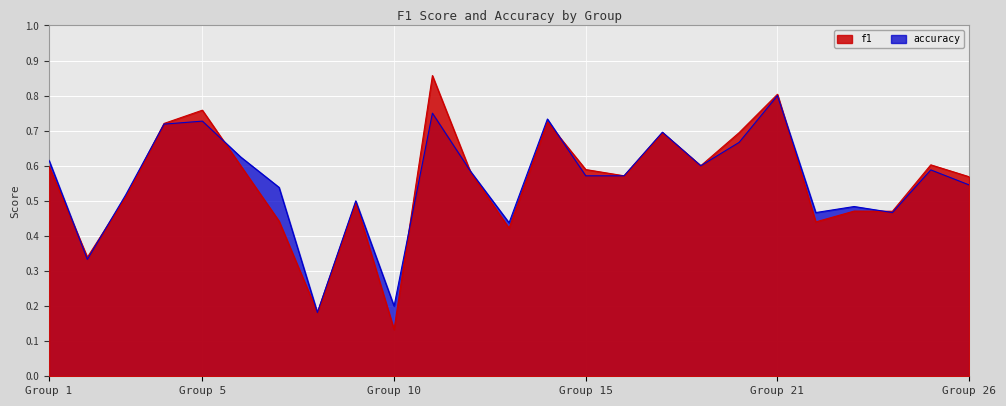

What is the maximum value for f1?

0.9